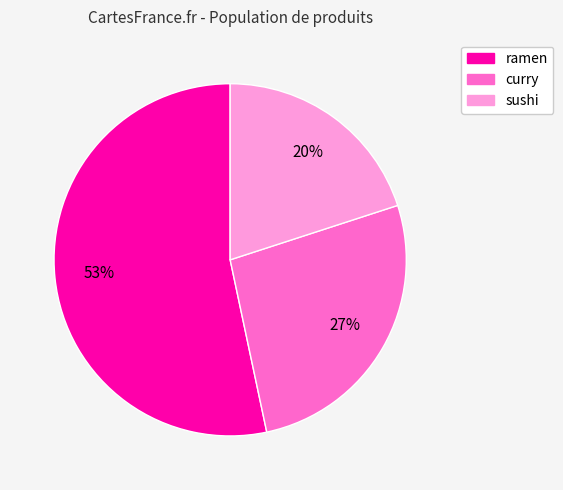

To the nearest percent, what is the difference between the largest and smallest slice percentages?

33%